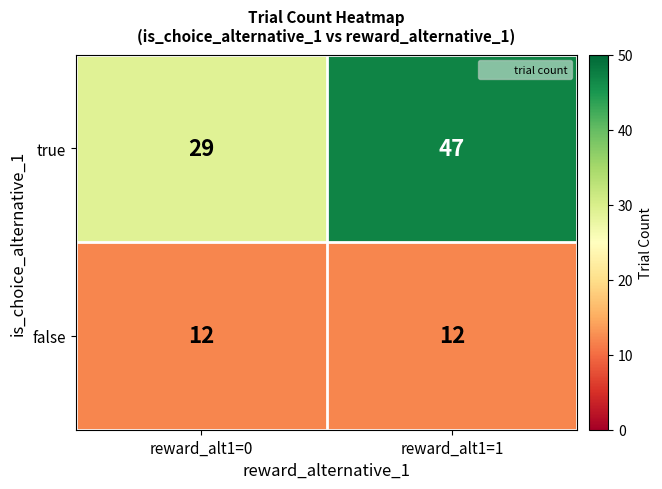

How many distinct data groups are displayed?

2